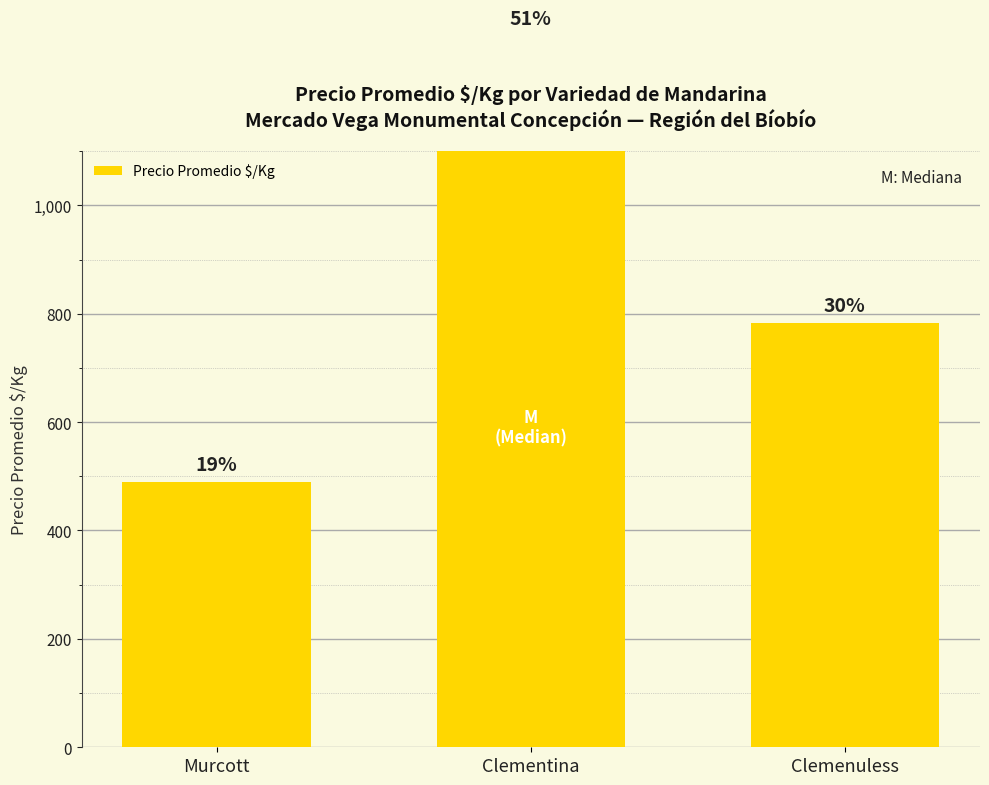

What is the value of the 3rd bar from the left?

782